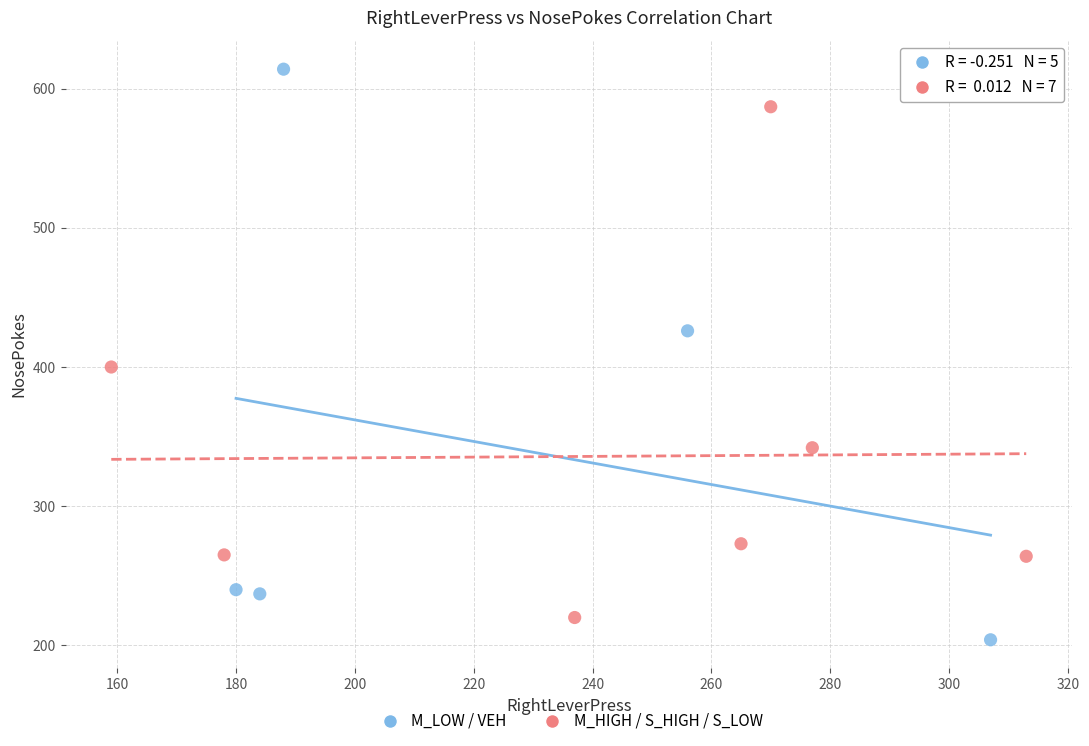

Which series has the largest Y range (max minus min)?

M_LOW / VEH